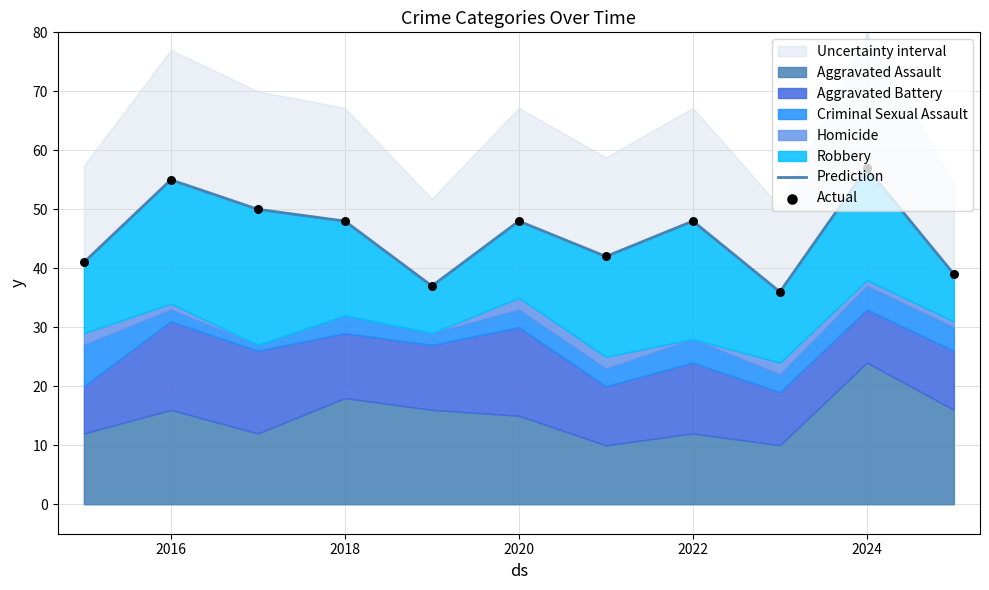

At which category is the sum across all series the highest?

2024